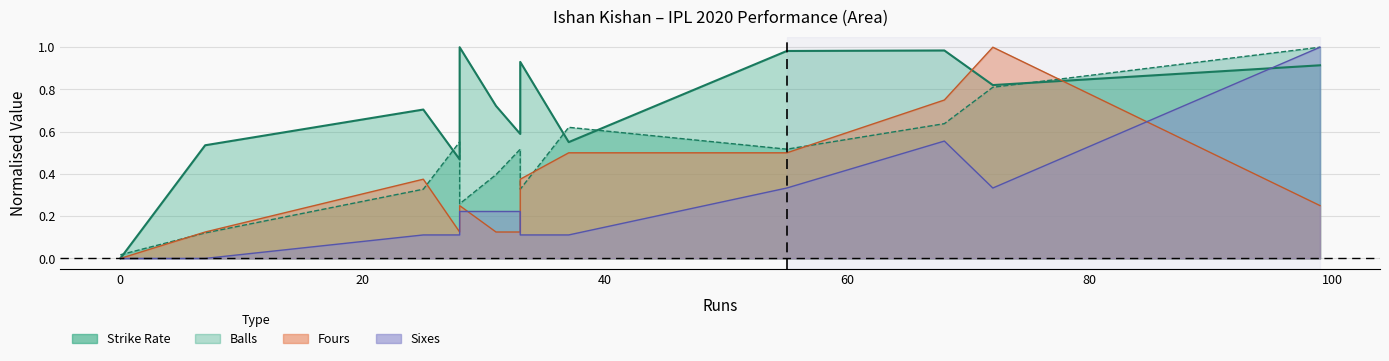

What is the sum of the fours values at 37 and 7?

0.6